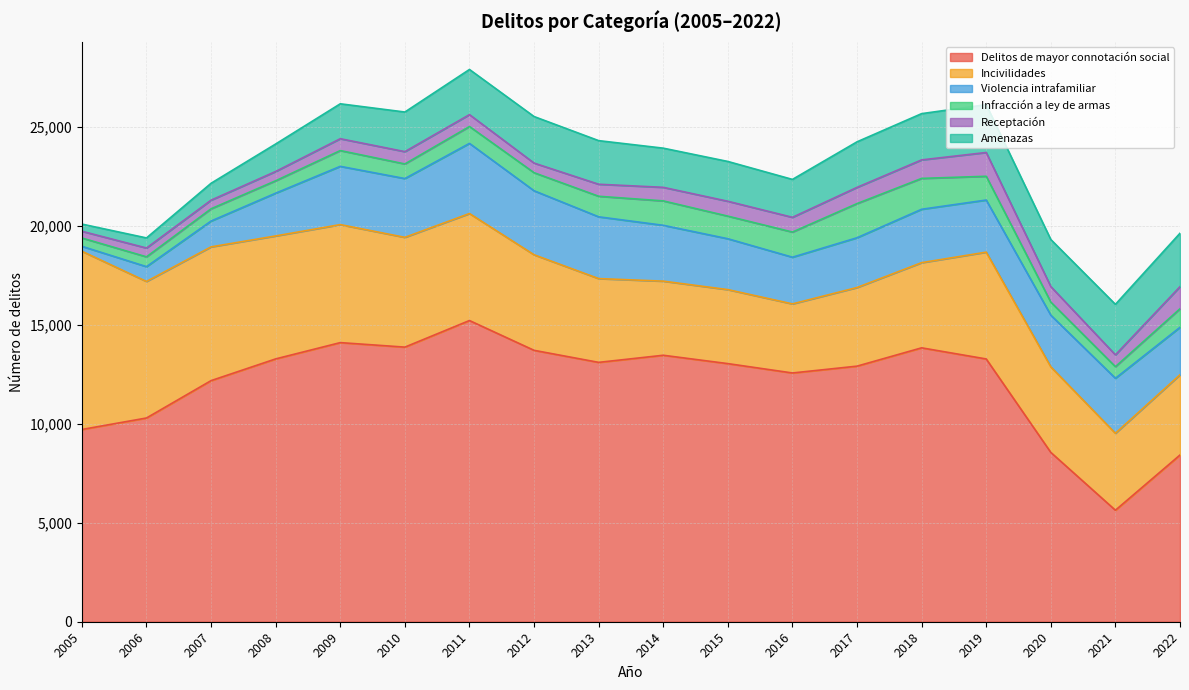

What is the value of the Receptación point at the 5th from the left?

598